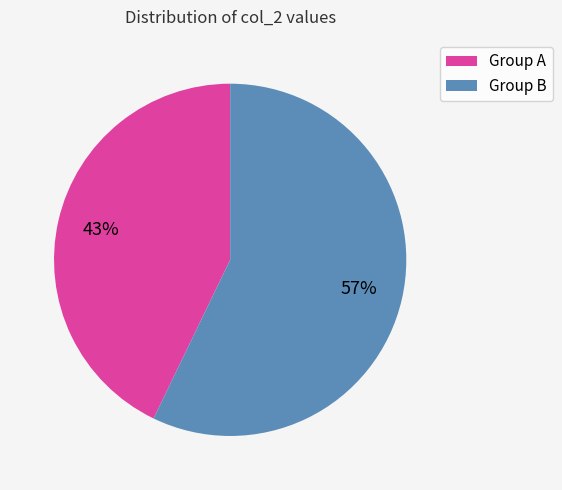

To the nearest percent, what is the difference between the largest and smallest slice percentages?

14%